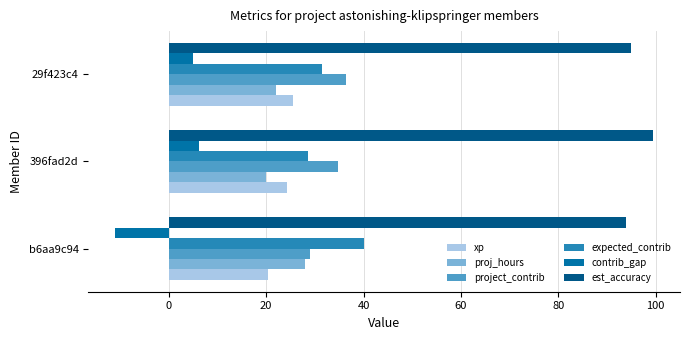

What is the minimum value shown in the chart?

-11.0